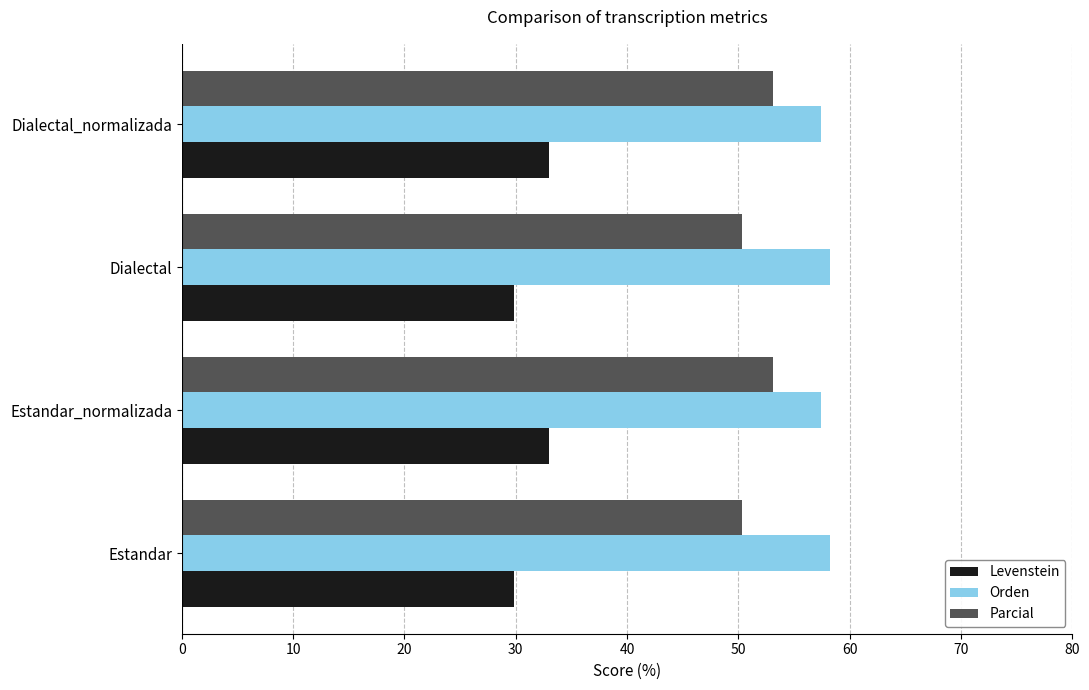

How many values in the Levenstein series exceed 32?

2